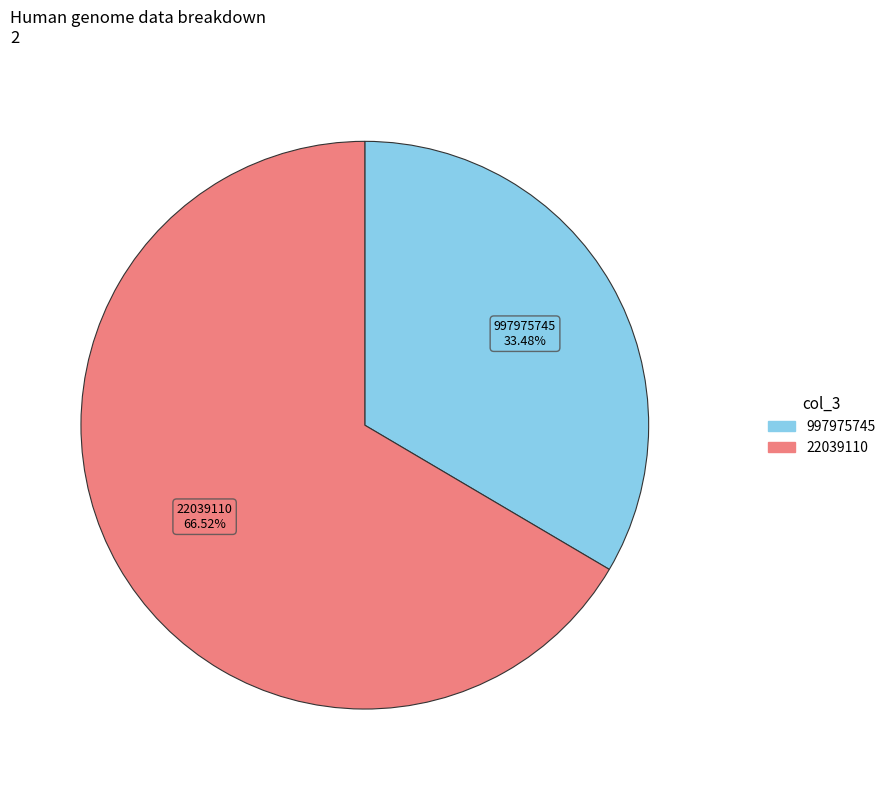

How many slices are in this pie chart?

2